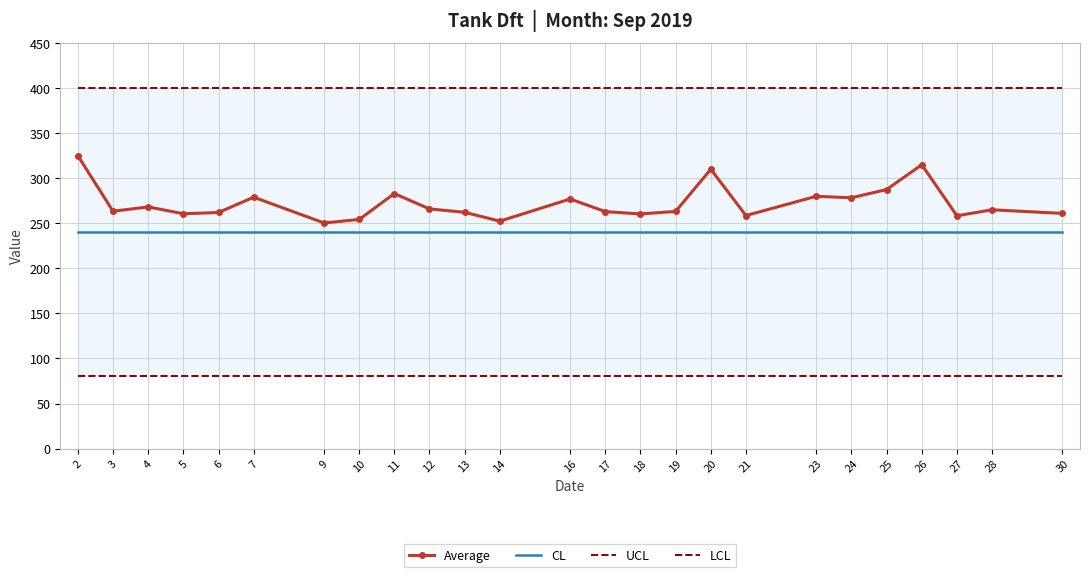

What is the sum of all CL values?

6000.0